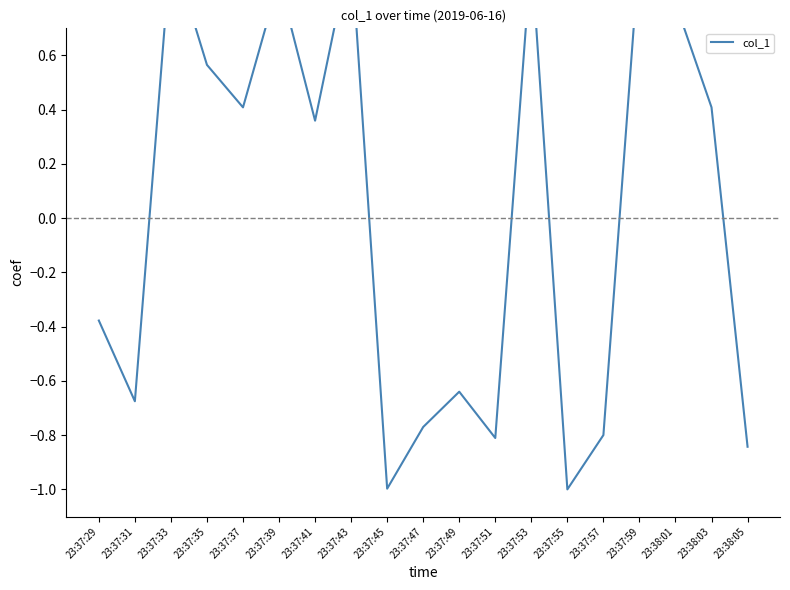

What value does the data have at 23:37:47?

-0.8